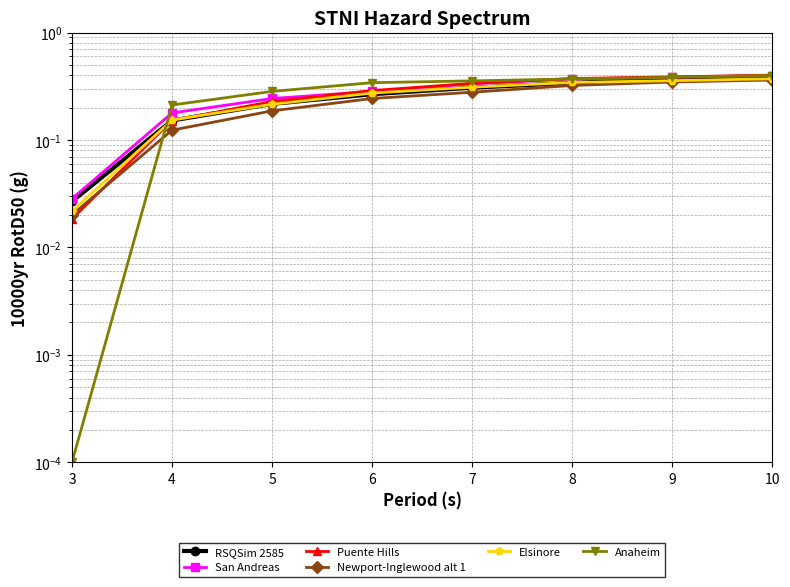

Is the value of Puente Hills at 3 greater than the value of Elsinore at 7?

No